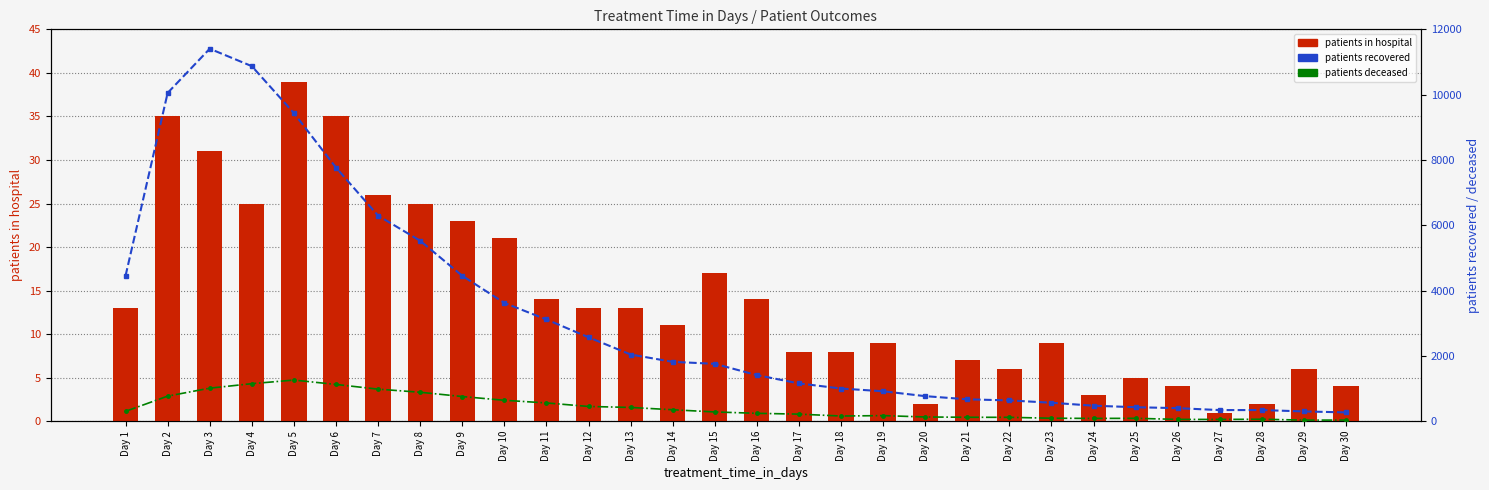

Which series changed the most between Day 3 and Day 26?

patients recovered